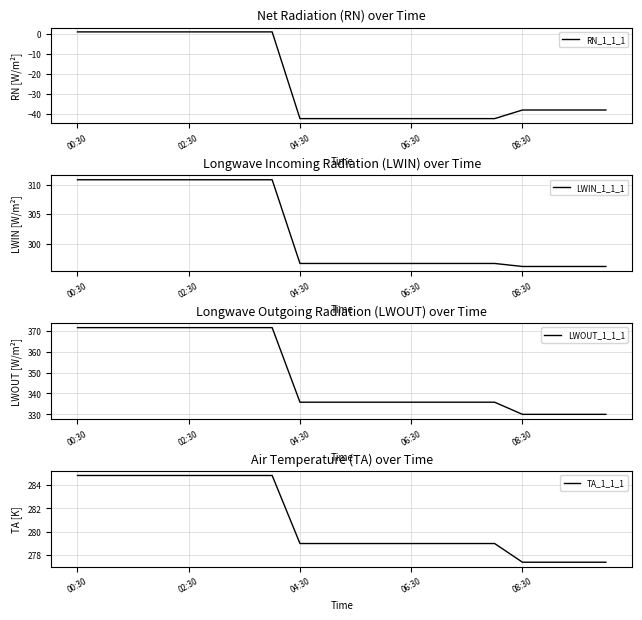

What is the highest value of the RN_1_1_1 series?

1.2